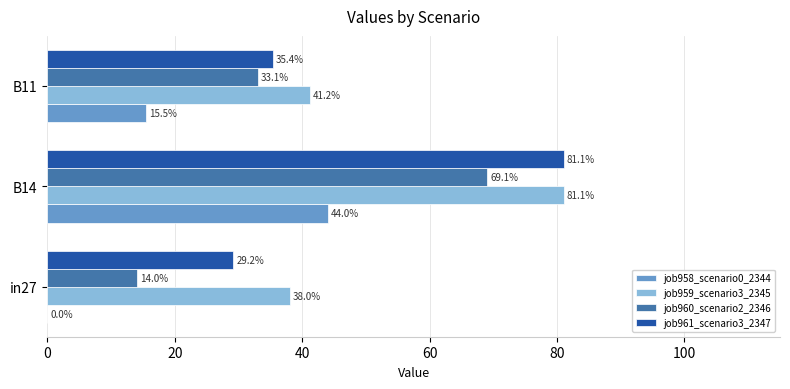

What are all the series names shown in the legend?

job958_scenario0_2344, job959_scenario3_2345, job960_scenario2_2346, job961_scenario3_2347